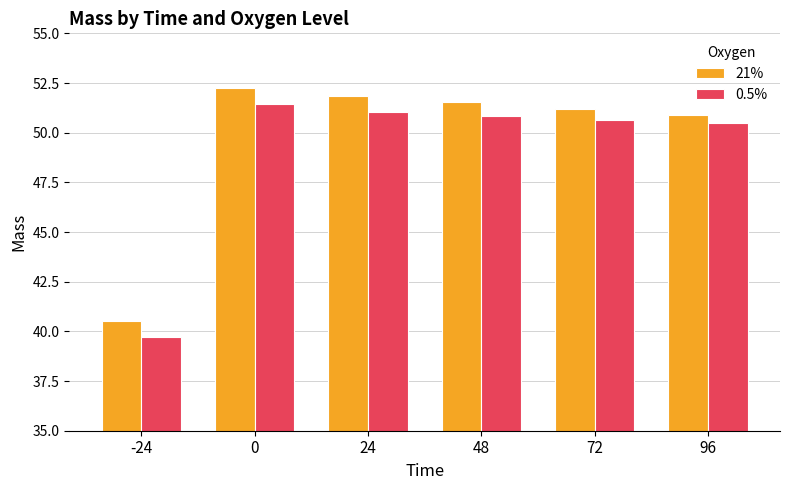

At which category does the chart reach its minimum across all series?

-24